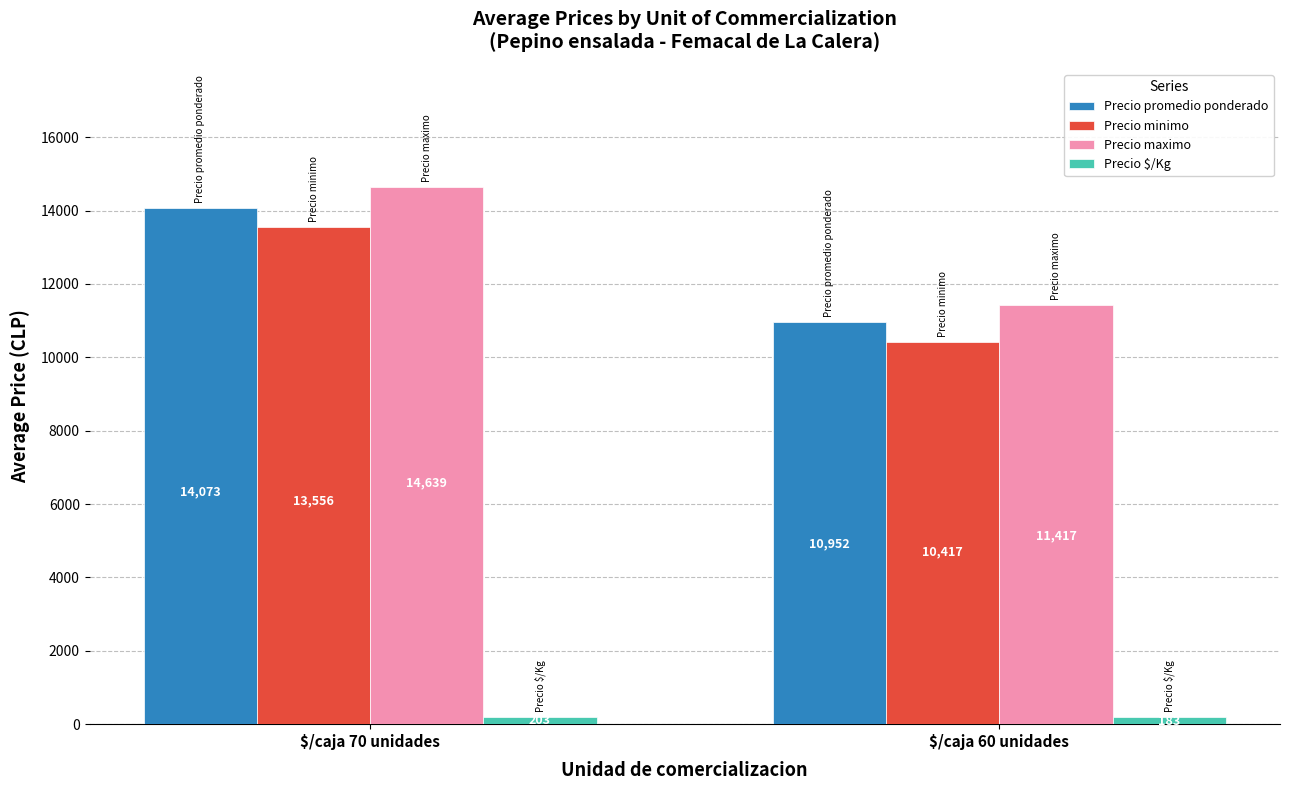

How many categories are shown in the chart?

2